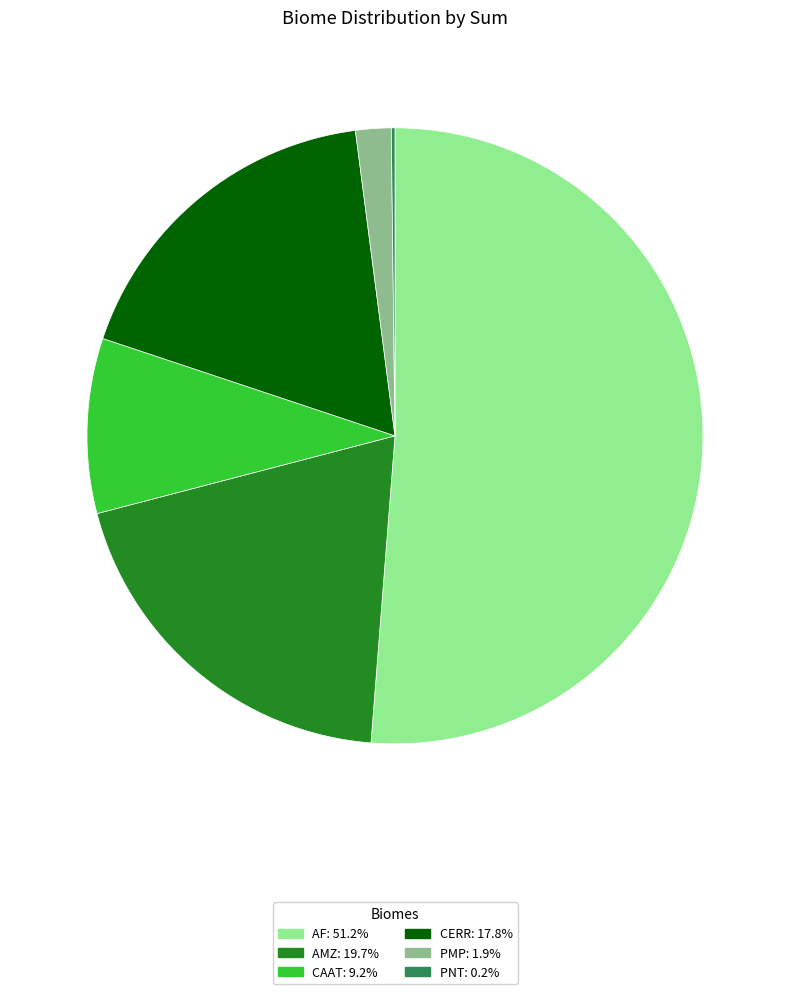

Do PMP: 1.9% and AF: 51.2% together represent more than half of the pie?

Yes